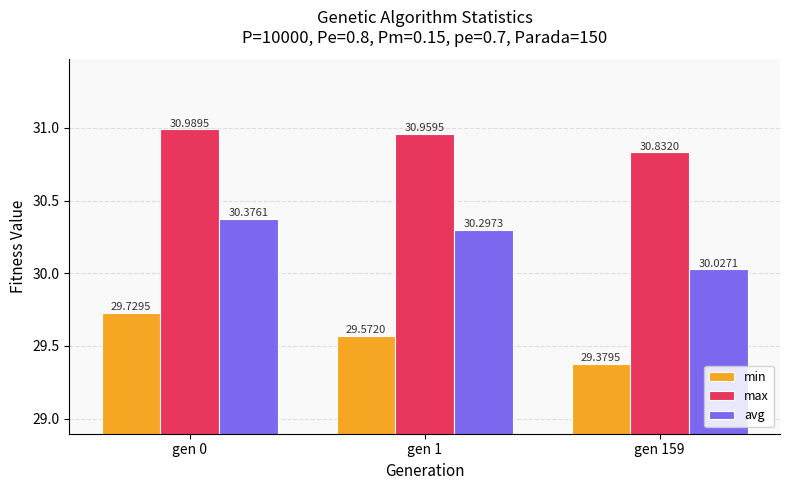

What is the greatest value displayed?

31.0